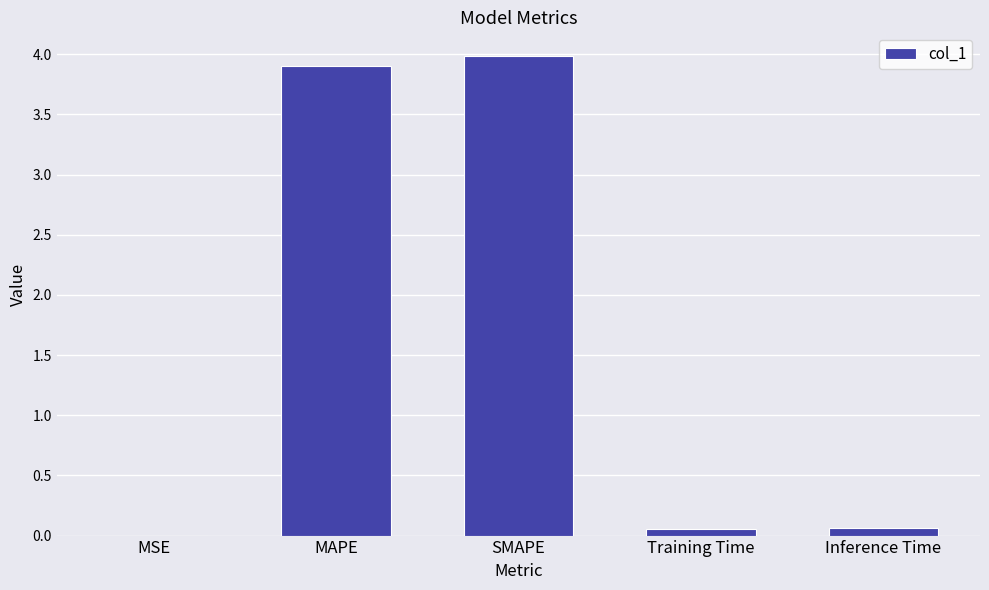

What is the sum of all values?

8.0